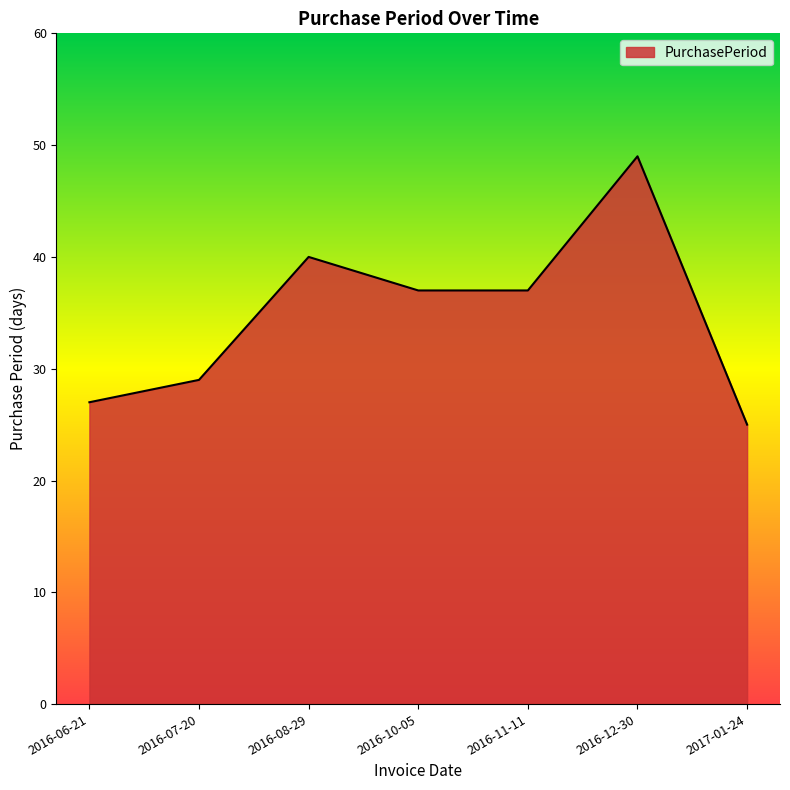

How many series are shown in this chart?

1